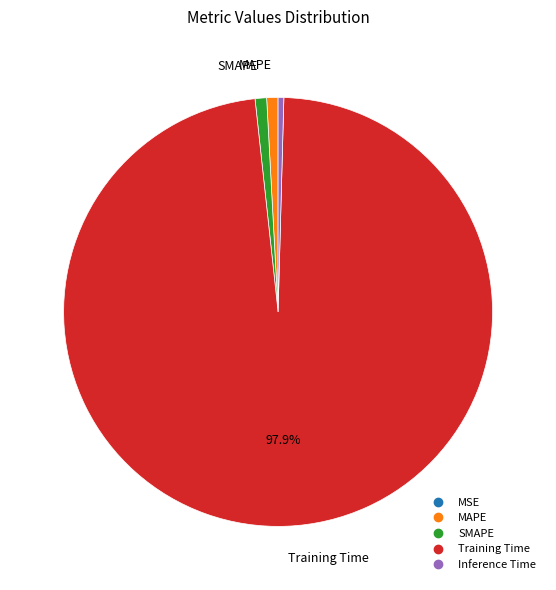

Do Inference Time and SMAPE together represent more than half of the pie?

No